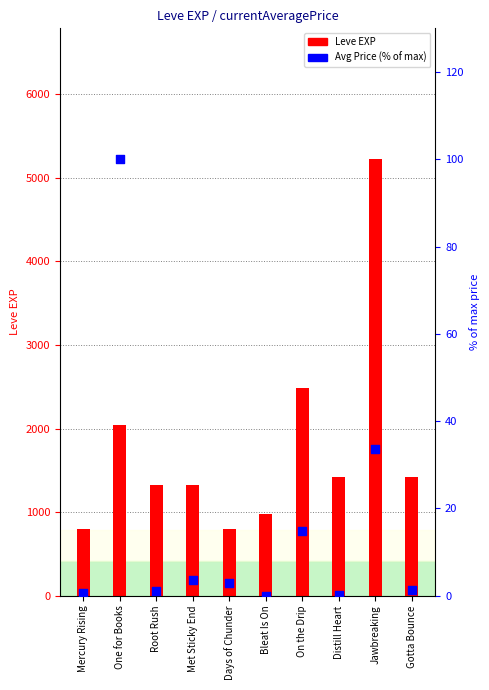

What is the total value across all series at Distill Heart?

1420.3